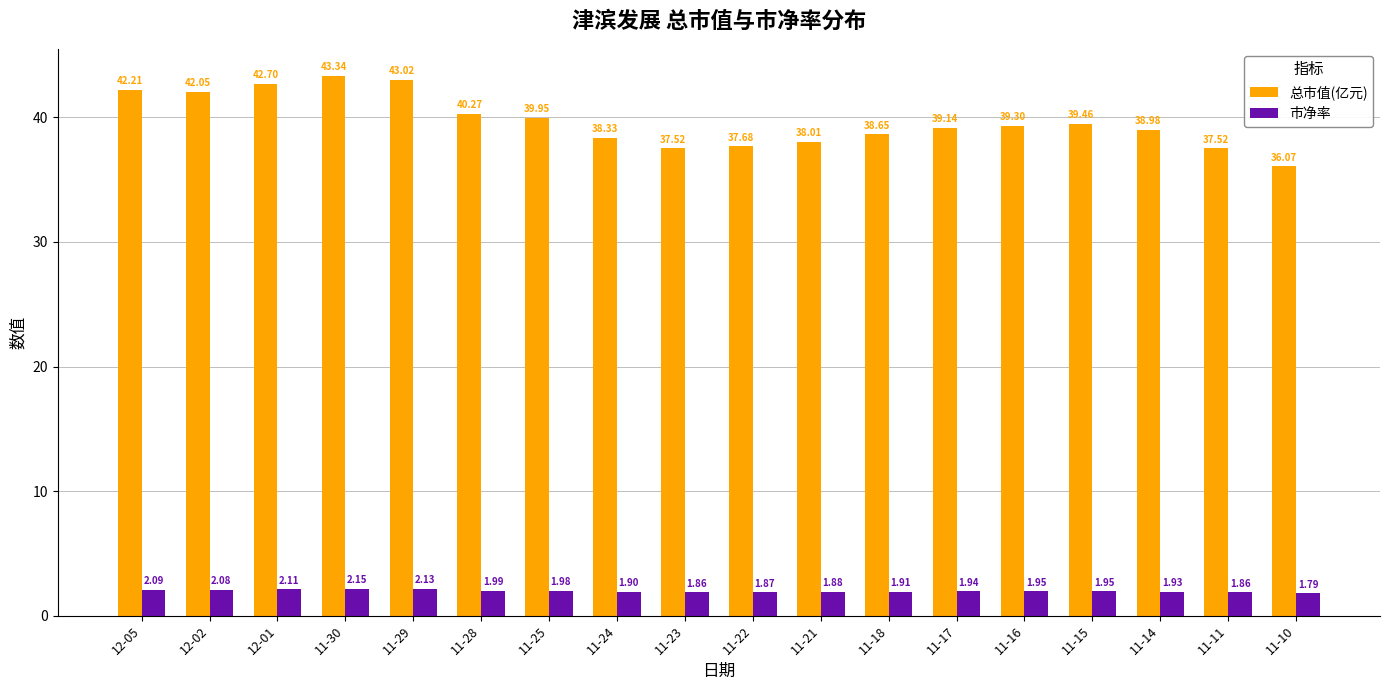

Which series changed the most between 12-05 and 11-30?

总市值(亿元)